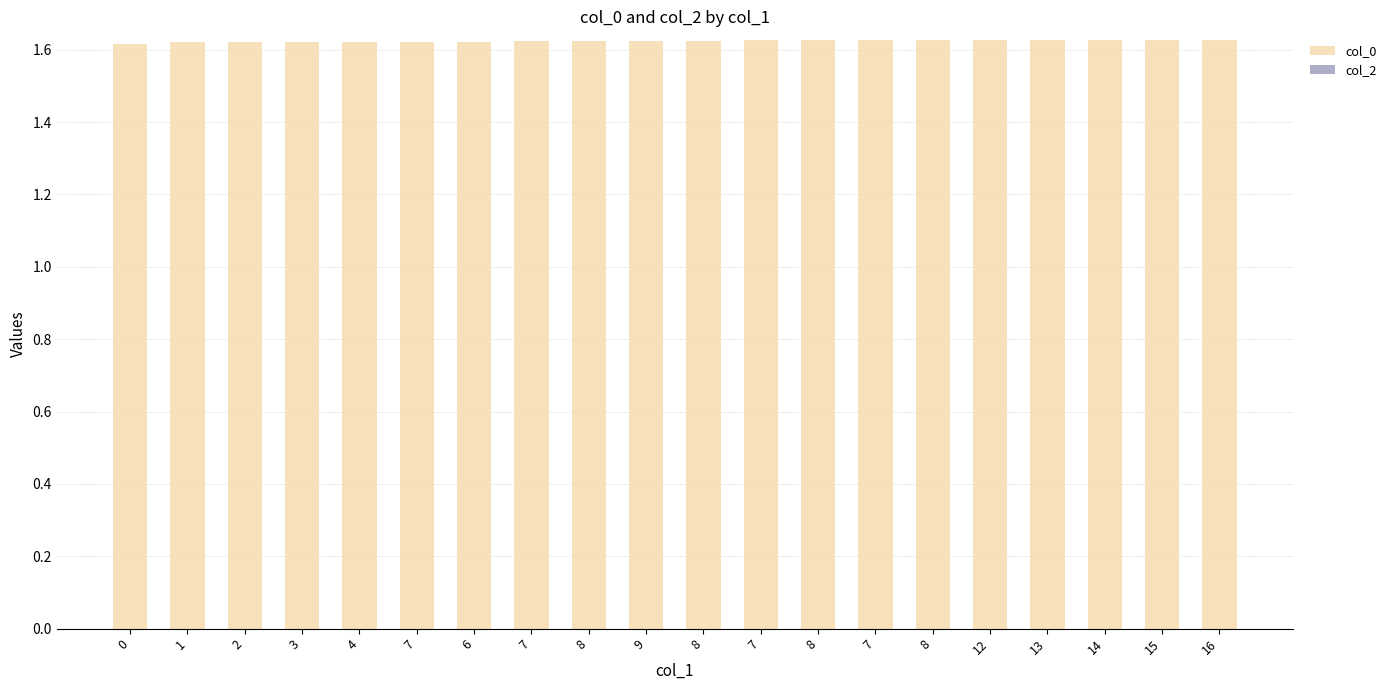

Reading left to right, extract all data points from this chart.

col_0: 0=1.6	1=1.6	2=1.6	3=1.6	4=1.6	7=1.6	6=1.6	7=1.6	8=1.6	9=1.6	8=1.6	7=1.6	8=1.6	7=1.6	8=1.6	12=1.6	13=1.6	14=1.6	15=1.6	16=1.6
col_2: 0=0.0	1=0.0	2=0.0	3=0.0	4=0.0	7=0.0	6=0.0	7=0.0	8=0.0	9=0.0	8=0.0	7=0.0	8=0.0	7=0.0	8=0.0	12=0.0	13=0.0	14=0.0	15=0.0	16=0.0